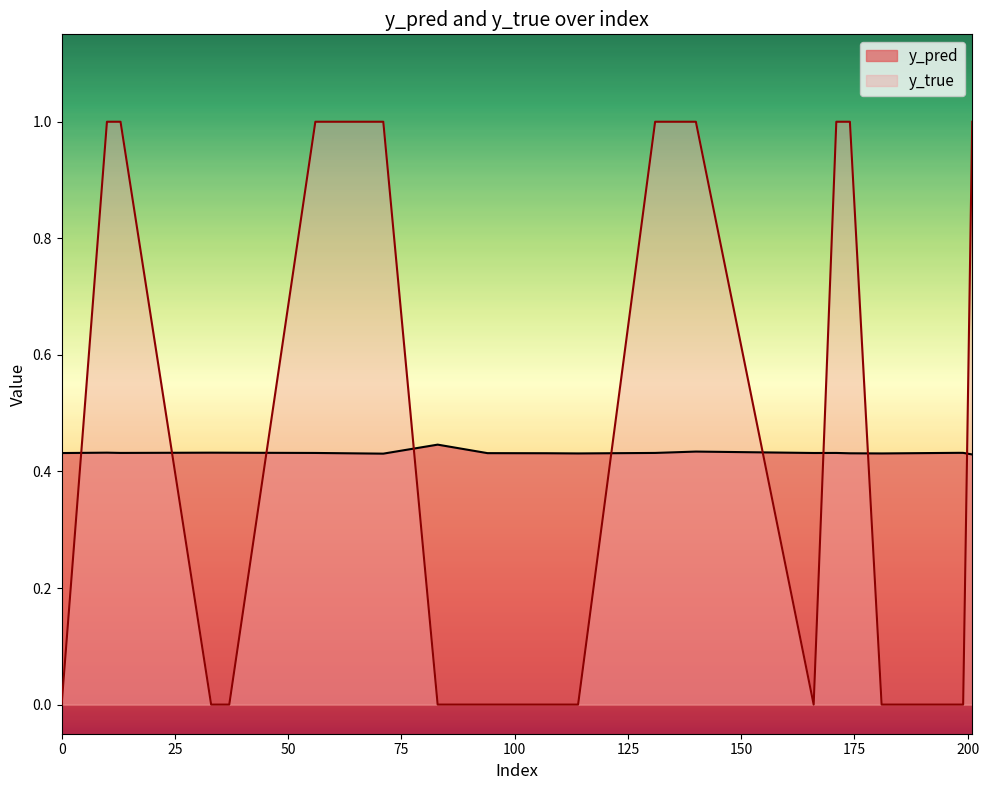

List the series in order of their overall mean, highest first.

y_true, y_pred